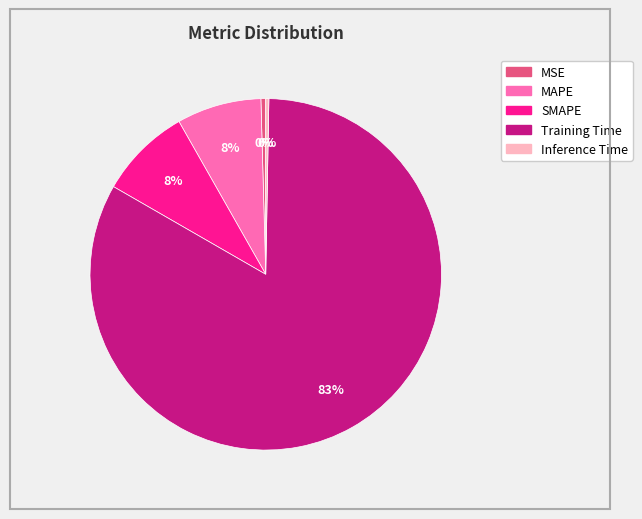

Which slice is the largest?

Training Time